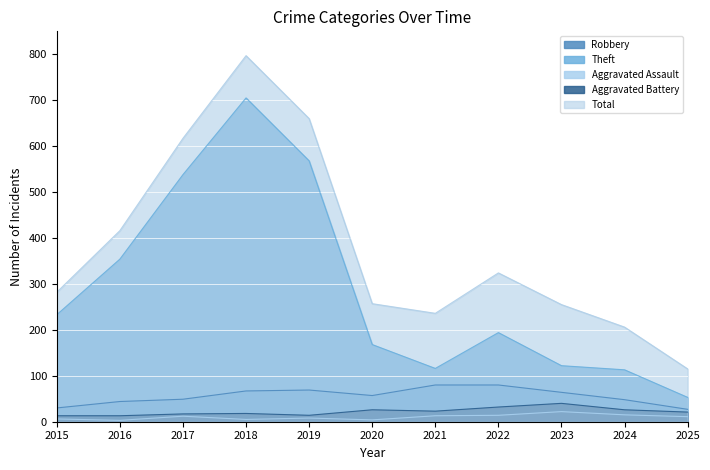

What is the value of the Robbery point at the 7th from the left?

80